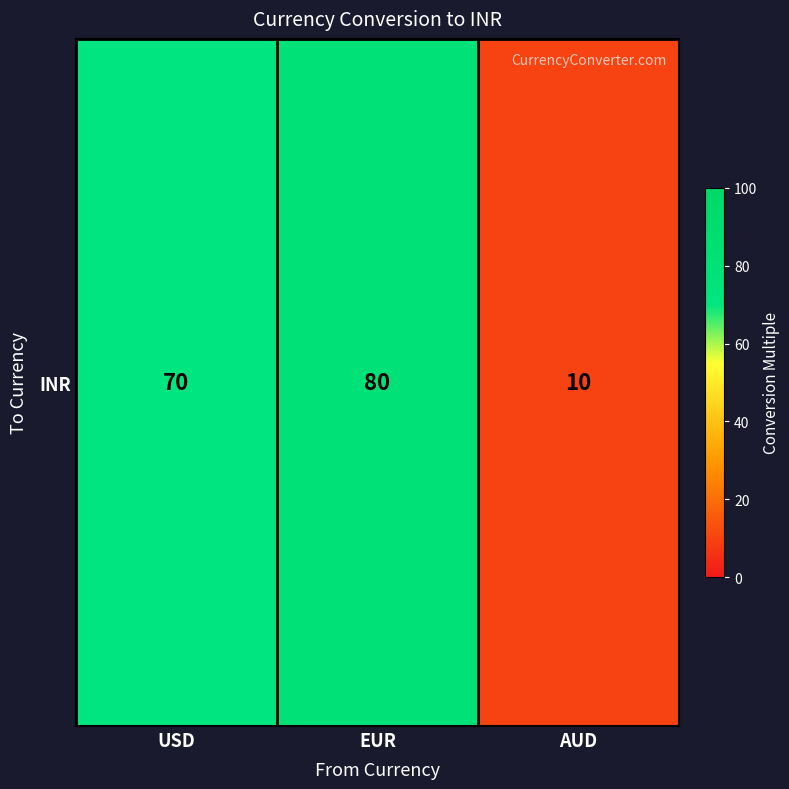

Reading left to right, transcribe all the data shown in this chart.

USD=70	EUR=80	AUD=10